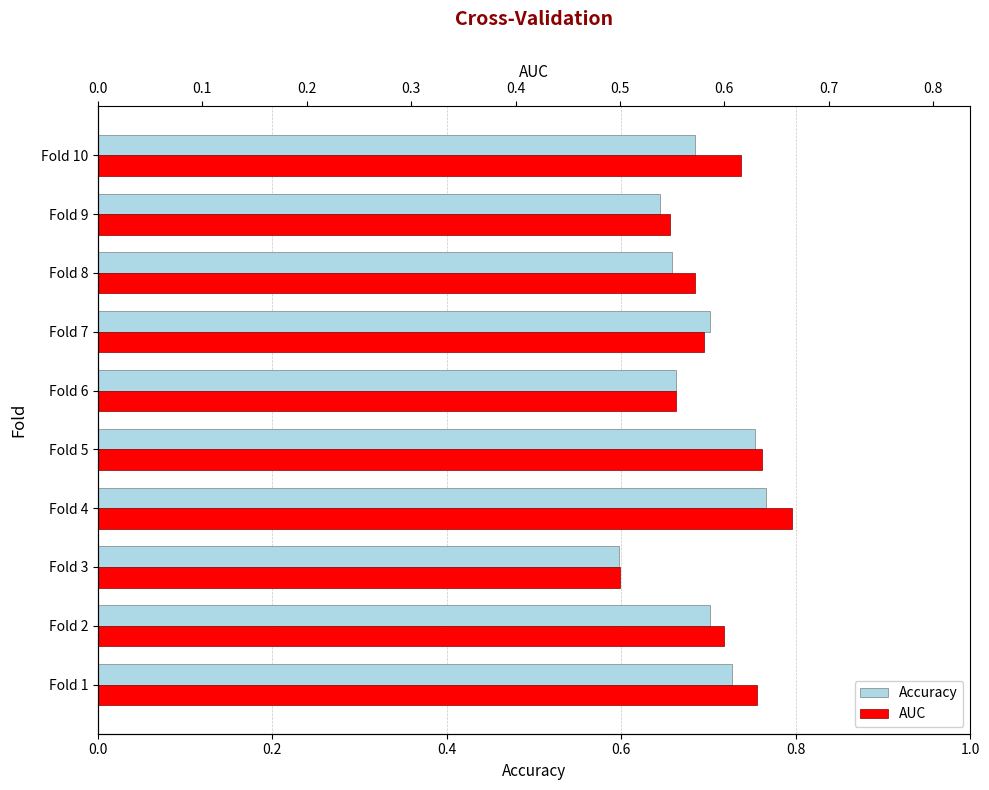

List the series in order of their overall mean, lowest first.

accuracy, auc